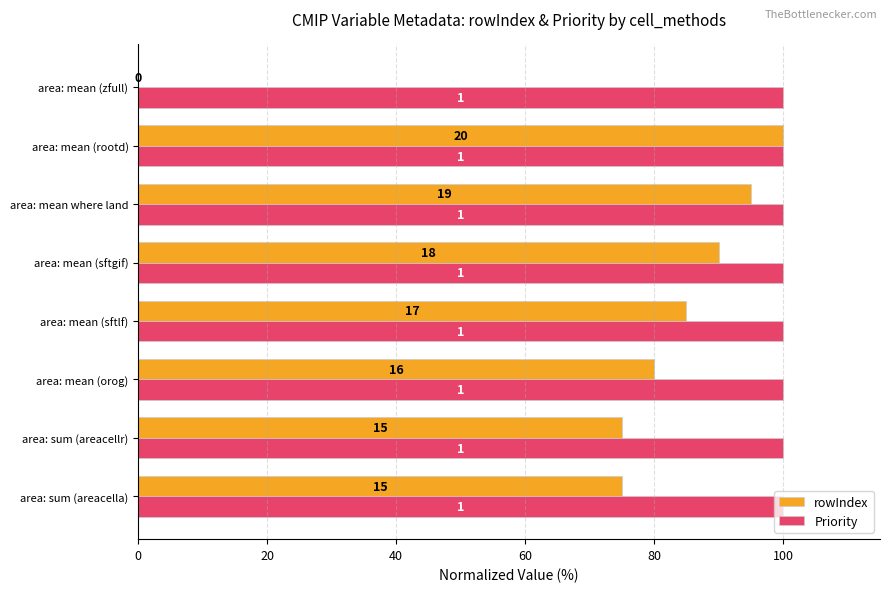

What are all the series names shown in the legend?

rowIndex, Priority